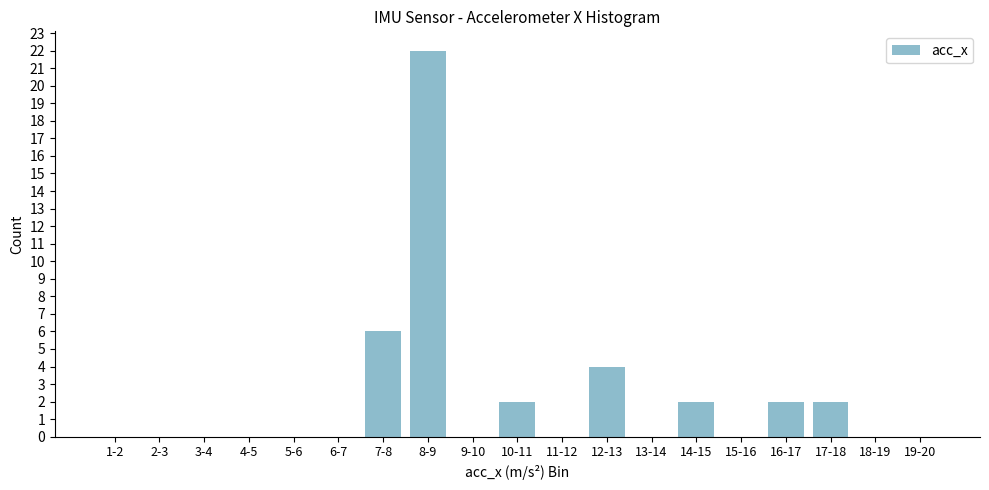

Reading left to right, transcribe all the data shown in this chart.

1-2=0	2-3=0	3-4=0	4-5=0	5-6=0	6-7=0	7-8=6	8-9=22	9-10=0	10-11=2	11-12=0	12-13=4	13-14=0	14-15=2	15-16=0	16-17=2	17-18=2	18-19=0	19-20=0